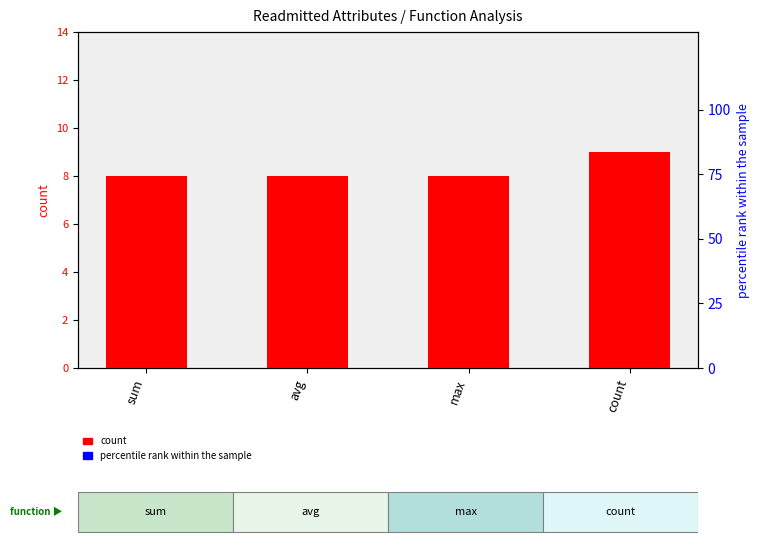

At which category is the sum across all series the highest?

count